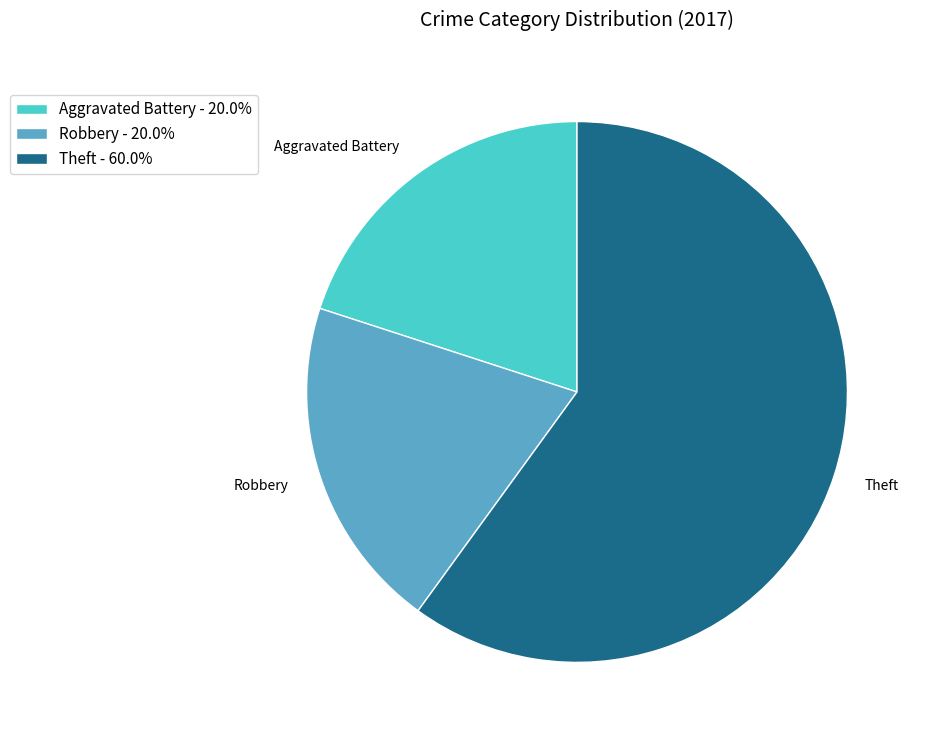

Is the sum of Aggravated Battery and Robbery greater than half?

No